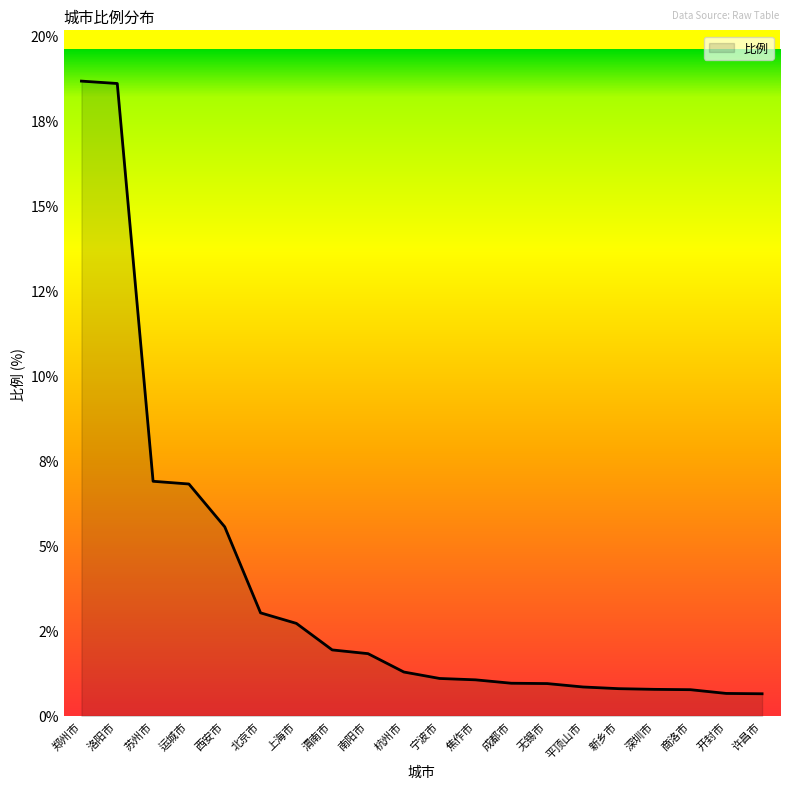

What is the sum of all values?

75.9